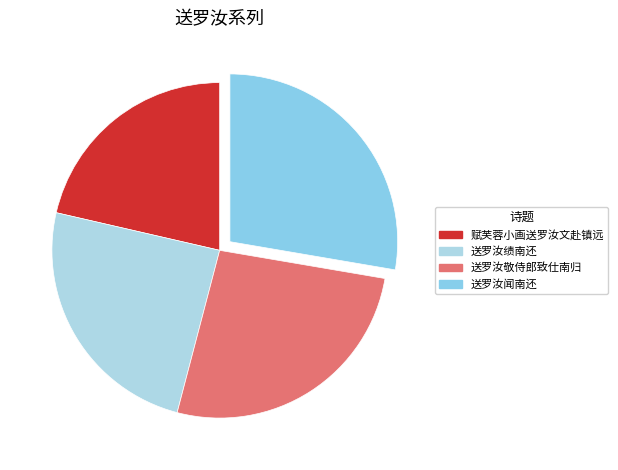

What is the total percentage of 送罗汝闻南还 and 送罗汝绩南还?

52.2%